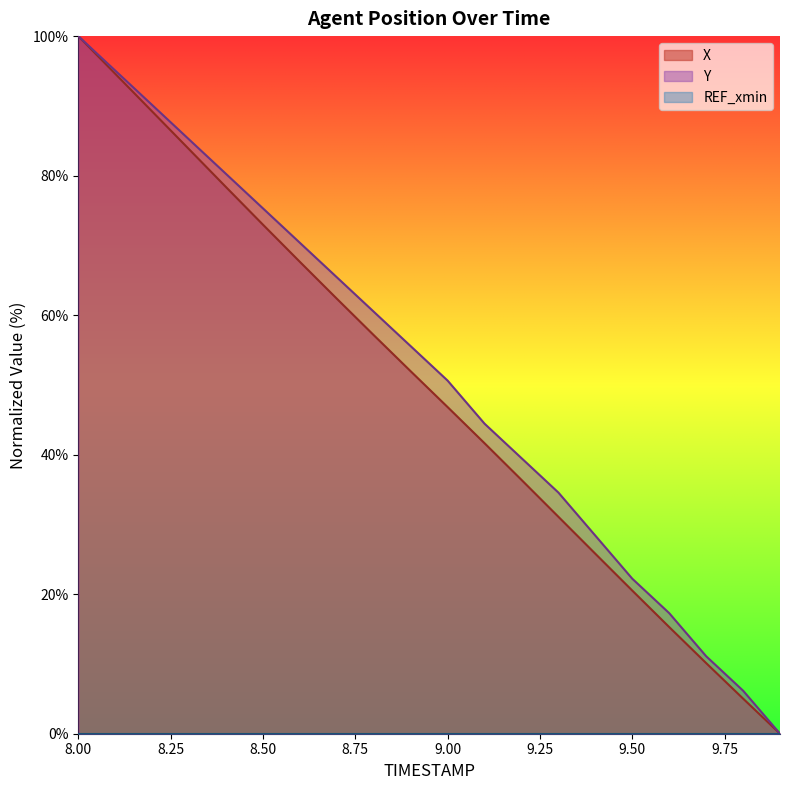

What is the label of the 11th point from the left?

9.0